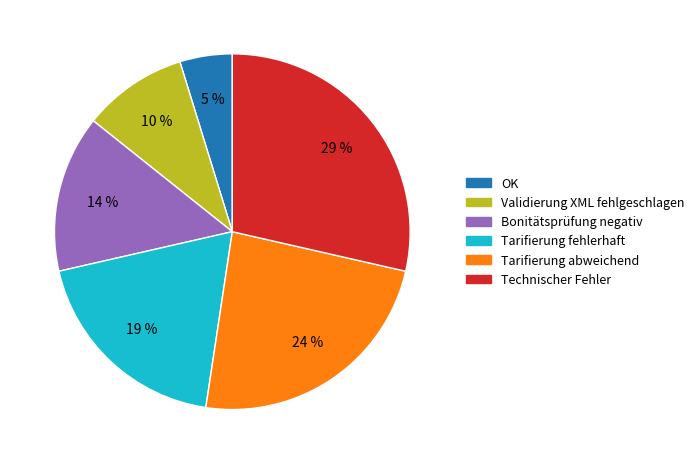

To the nearest percent, what is the average slice percentage?

17%